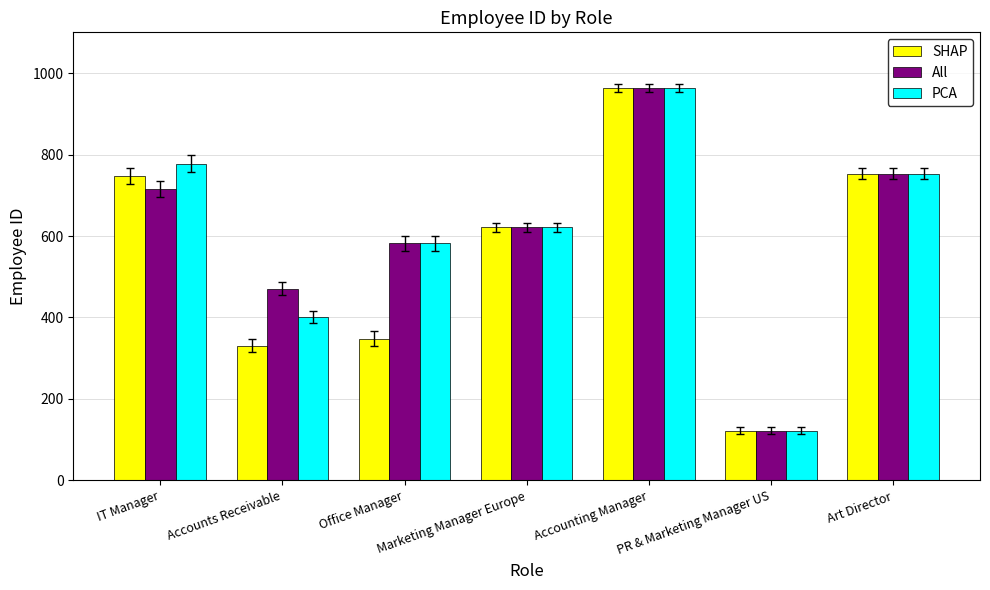

At which category is the sum across all series the highest?

Accounting Manager